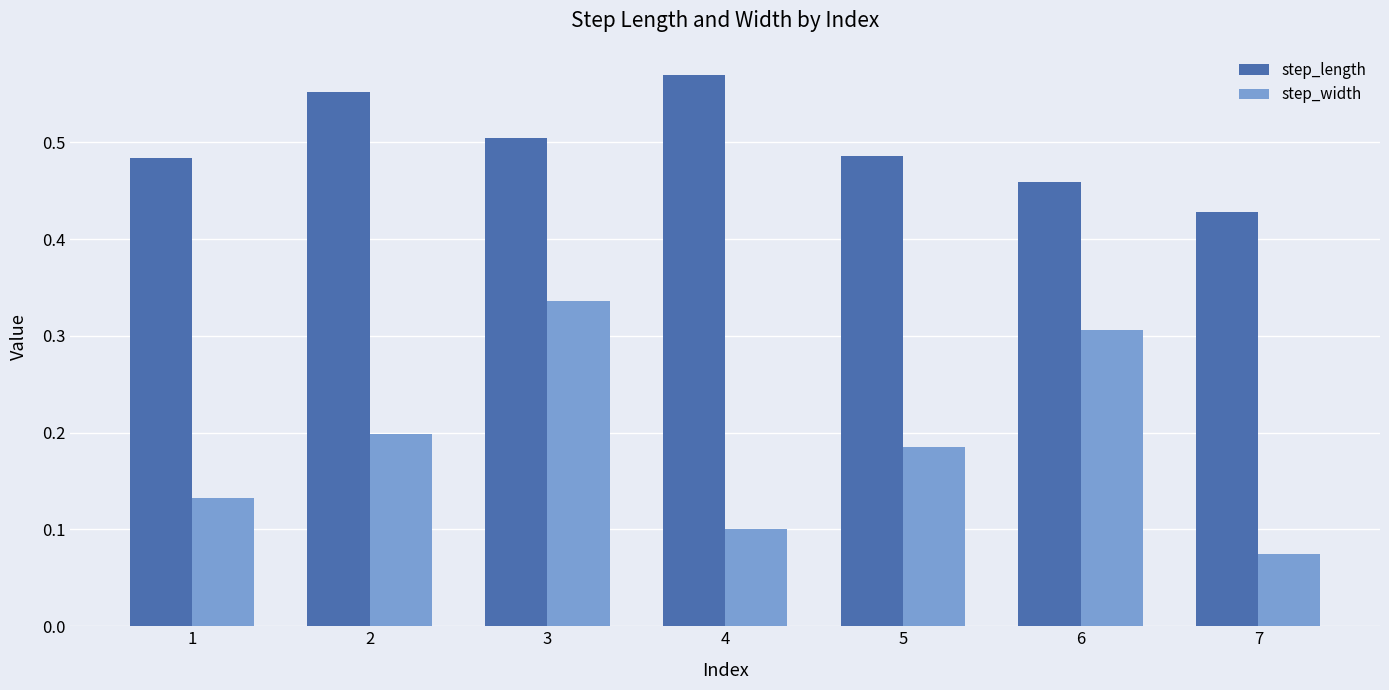

Between 1 and 7, which series saw the biggest shift?

step_width